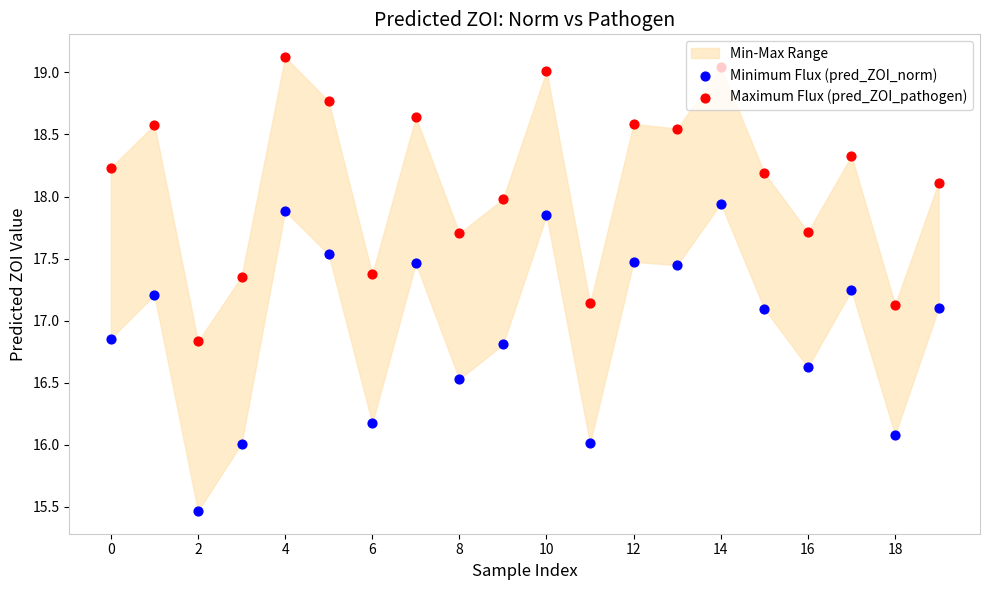

At how many categories does at least one series exceed 16?

20